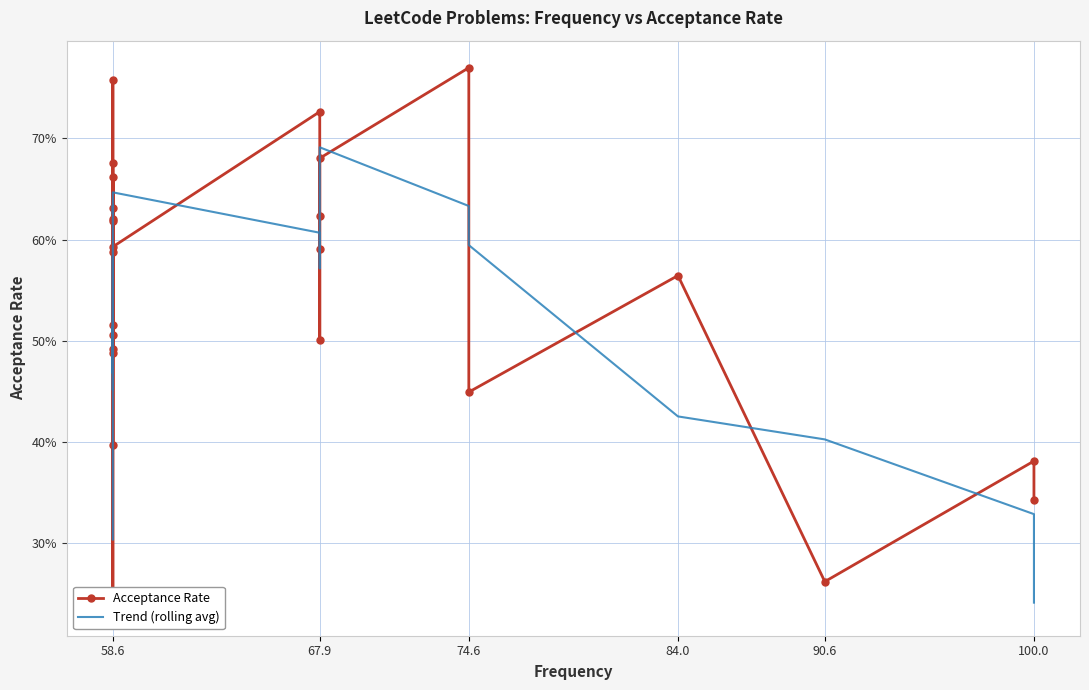

True or false: Acceptance Rate and Trend (rolling avg) intersect in this chart.

True